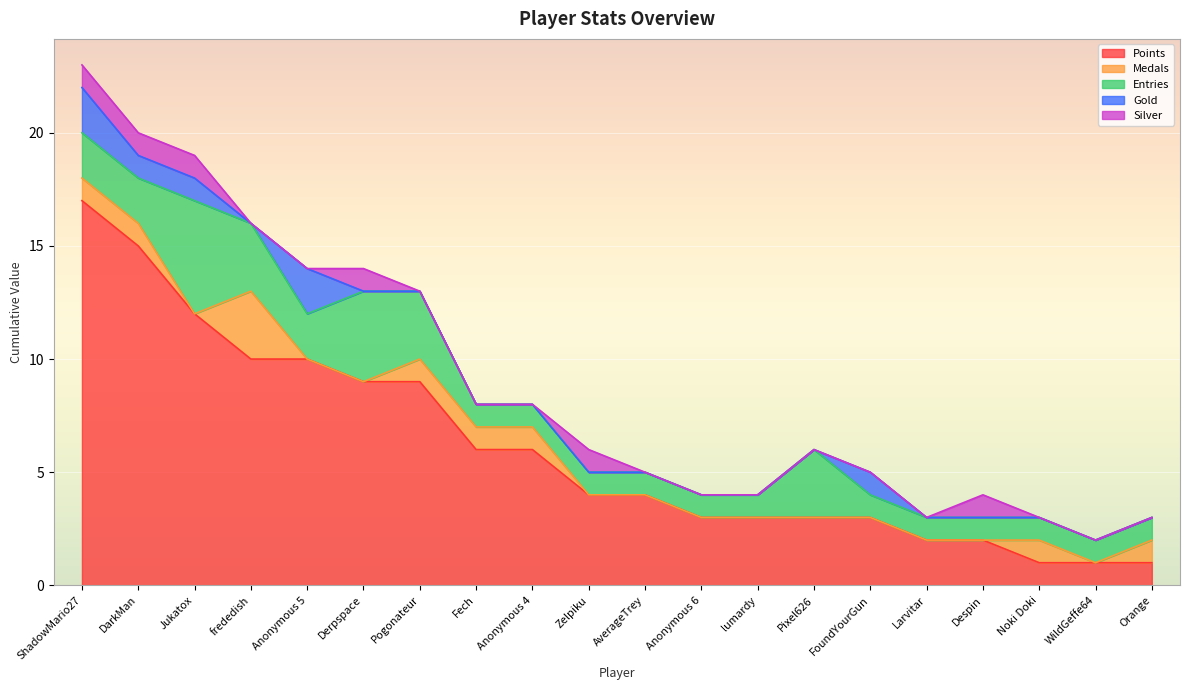

Reading left to right, what are all the values shown in this chart?

Points: ShadowMario27=17	DarkMan=15	Jukatox=12	frededish=10	Anonymous 5=10	Derpspace=9	Pogonateur=9	Fech=6	Anonymous 4=6	Zelpiku=4	AverageTrey=4	Anonymous 6=3	lumardy=3	Pixel626=3	FoundYourGun=3	Larvitar=2	Despin=2	Noki Doki=1	WildGeffe64=1	Orange=1
Medals: ShadowMario27=1	DarkMan=1	Jukatox=0	frededish=3	Anonymous 5=0	Derpspace=0	Pogonateur=1	Fech=1	Anonymous 4=1	Zelpiku=0	AverageTrey=0	Anonymous 6=0	lumardy=0	Pixel626=0	FoundYourGun=0	Larvitar=0	Despin=0	Noki Doki=1	WildGeffe64=0	Orange=1
Entries: ShadowMario27=2	DarkMan=2	Jukatox=5	frededish=3	Anonymous 5=2	Derpspace=4	Pogonateur=3	Fech=1	Anonymous 4=1	Zelpiku=1	AverageTrey=1	Anonymous 6=1	lumardy=1	Pixel626=3	FoundYourGun=1	Larvitar=1	Despin=1	Noki Doki=1	WildGeffe64=1	Orange=1
Gold: ShadowMario27=2	DarkMan=1	Jukatox=1	frededish=0	Anonymous 5=2	Derpspace=0	Pogonateur=0	Fech=0	Anonymous 4=0	Zelpiku=0	AverageTrey=0	Anonymous 6=0	lumardy=0	Pixel626=0	FoundYourGun=1	Larvitar=0	Despin=0	Noki Doki=0	WildGeffe64=0	Orange=0
Silver: ShadowMario27=1	DarkMan=1	Jukatox=1	frededish=0	Anonymous 5=0	Derpspace=1	Pogonateur=0	Fech=0	Anonymous 4=0	Zelpiku=1	AverageTrey=0	Anonymous 6=0	lumardy=0	Pixel626=0	FoundYourGun=0	Larvitar=0	Despin=1	Noki Doki=0	WildGeffe64=0	Orange=0